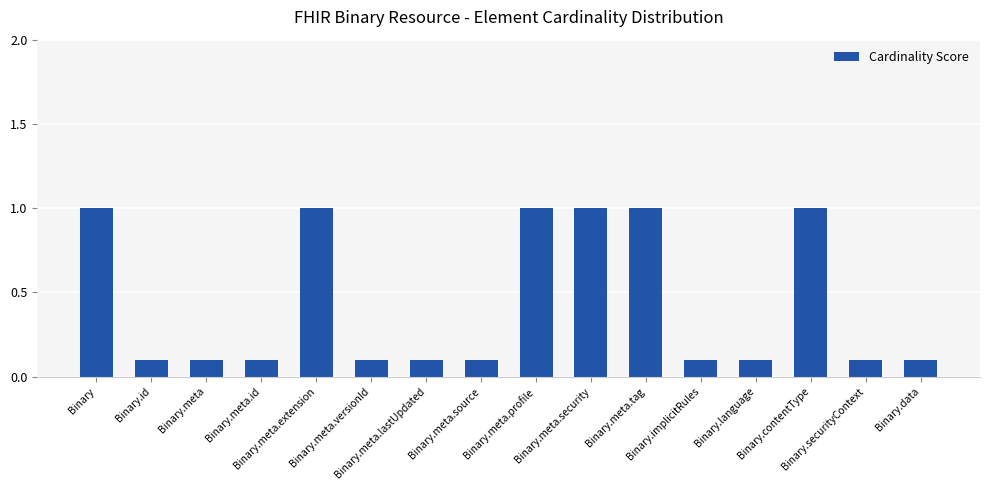

Reading left to right, transcribe all the data shown in this chart.

Binary=1.0	Binary.id=0.1	Binary.meta=0.1	Binary.meta.id=0.1	Binary.meta.extension=1.0	Binary.meta.versionId=0.1	Binary.meta.lastUpdated=0.1	Binary.meta.source=0.1	Binary.meta.profile=1.0	Binary.meta.security=1.0	Binary.meta.tag=1.0	Binary.implicitRules=0.1	Binary.language=0.1	Binary.contentType=1.0	Binary.securityContext=0.1	Binary.data=0.1